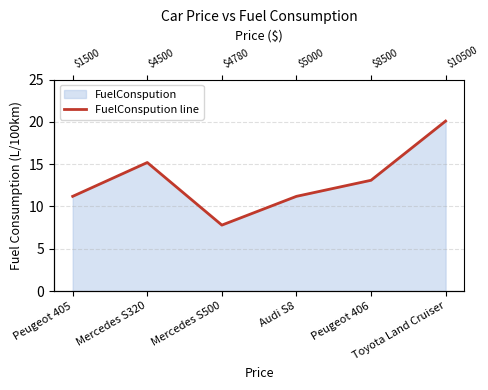

What is the average value?

13.1